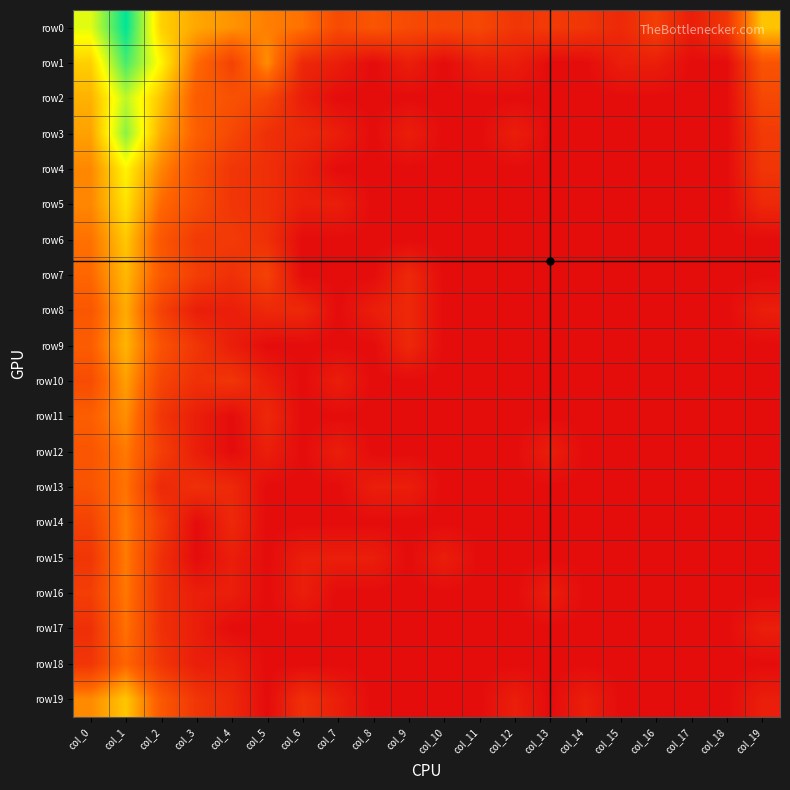

Which has a higher value, col_12 or col_11?

col_11